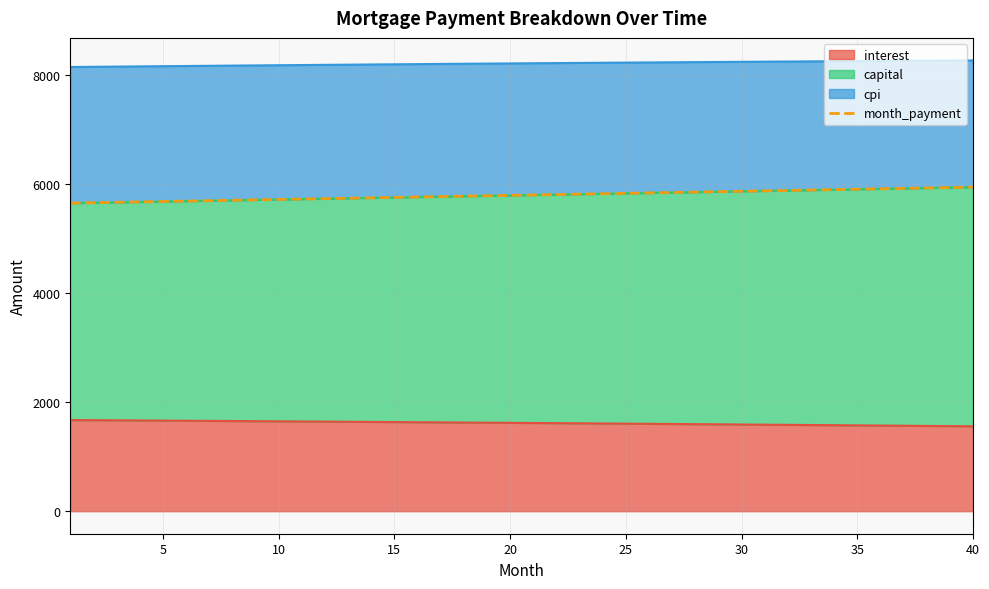

What is the lowest value of the interest series?

1556.7